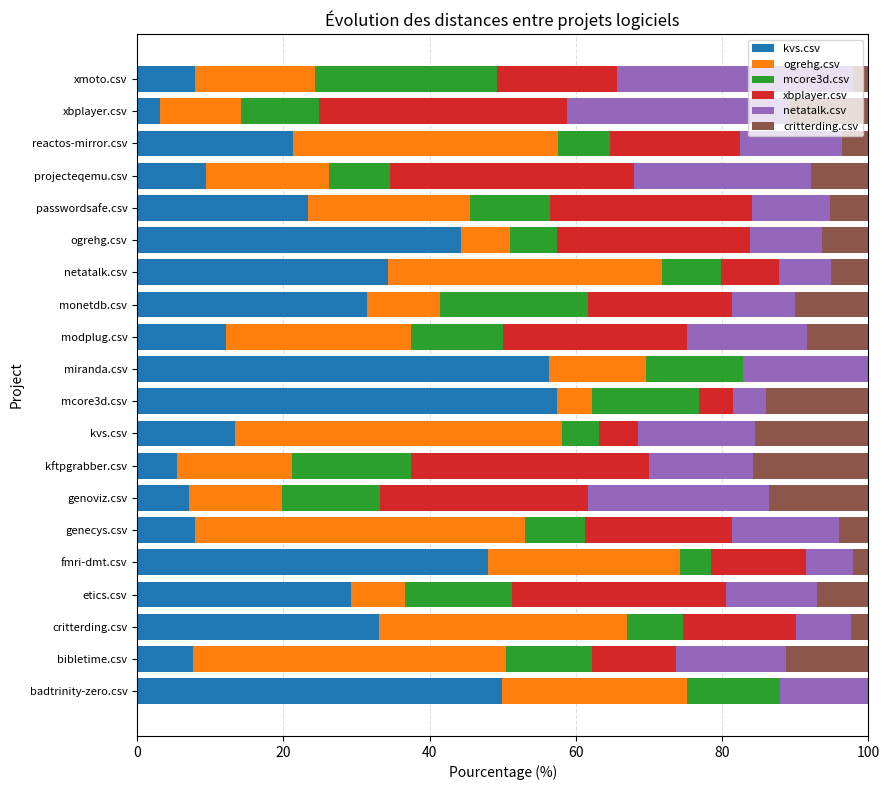

What is the total value across all series at mcore3d.csv?

100.0